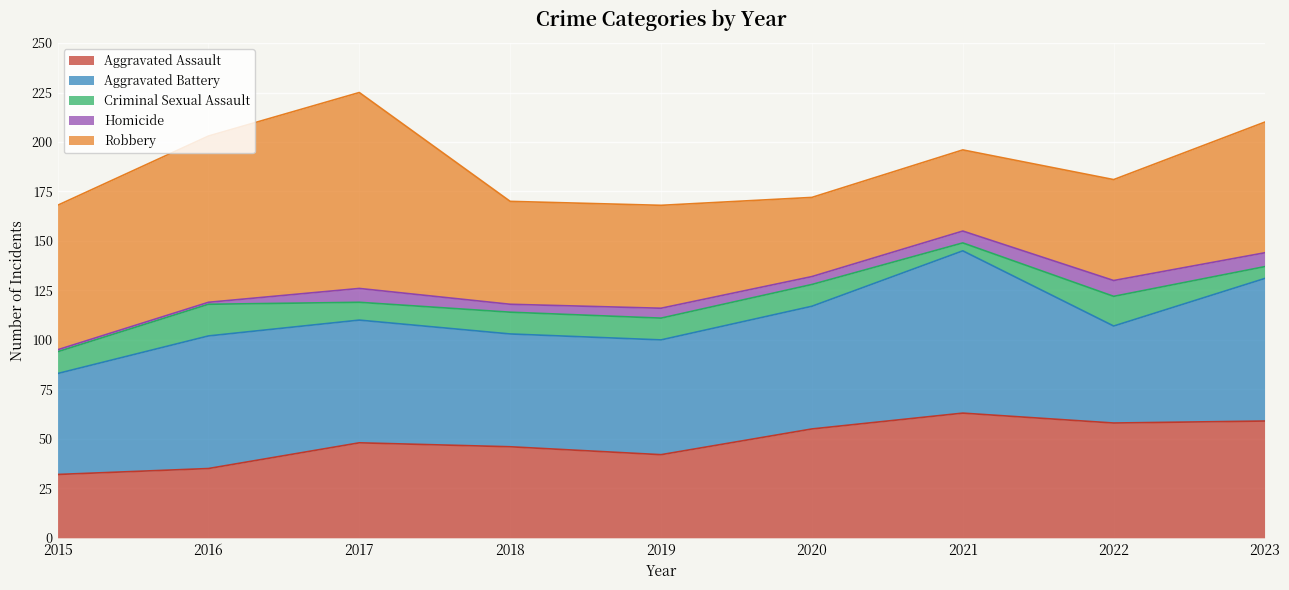

True or false: Criminal Sexual Assault has more than 2 points higher than both neighbors.

False